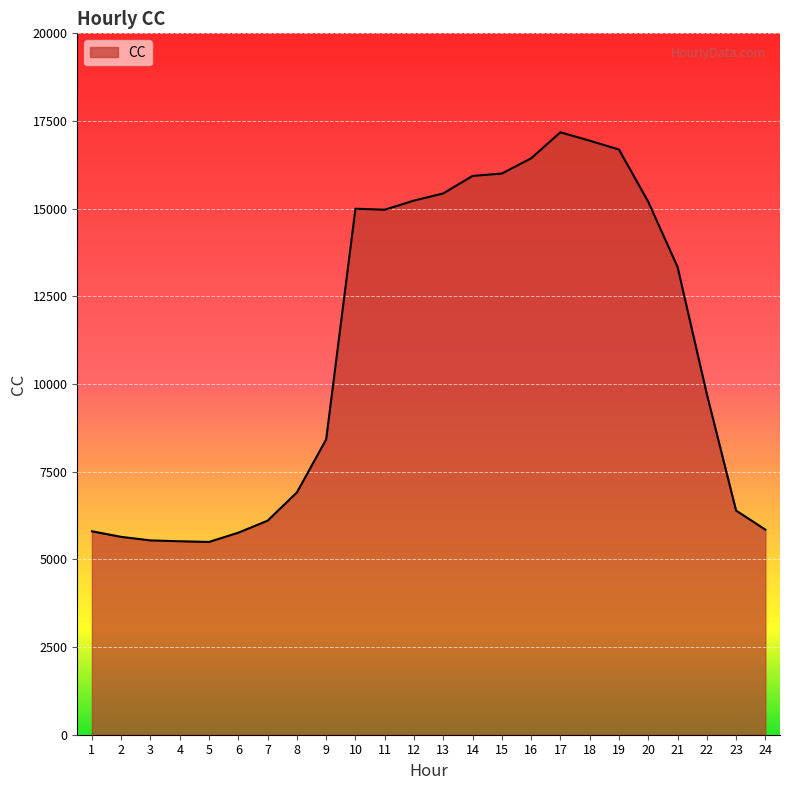

Which has a higher value, 4 or 19?

19